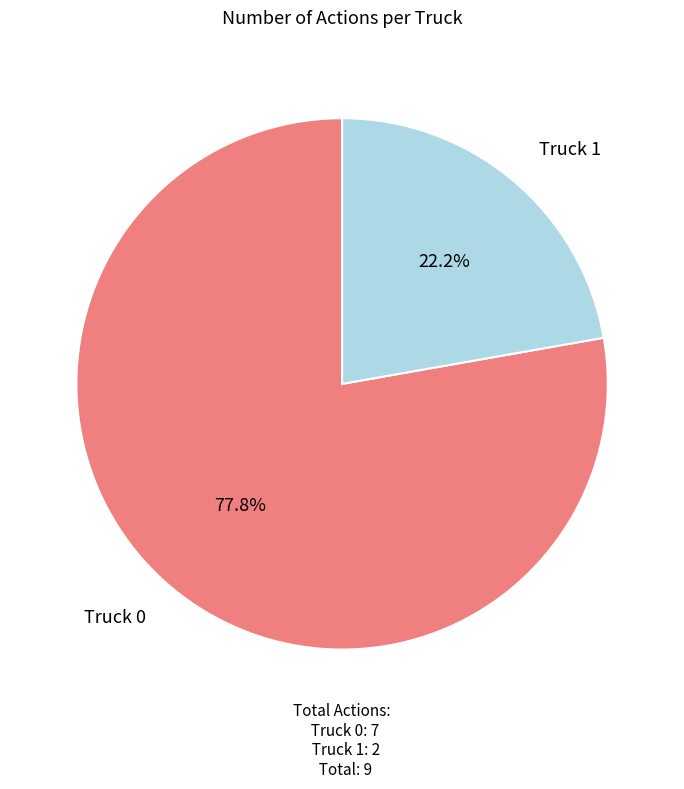

Is there any slice that represents more than half of the pie?

Yes